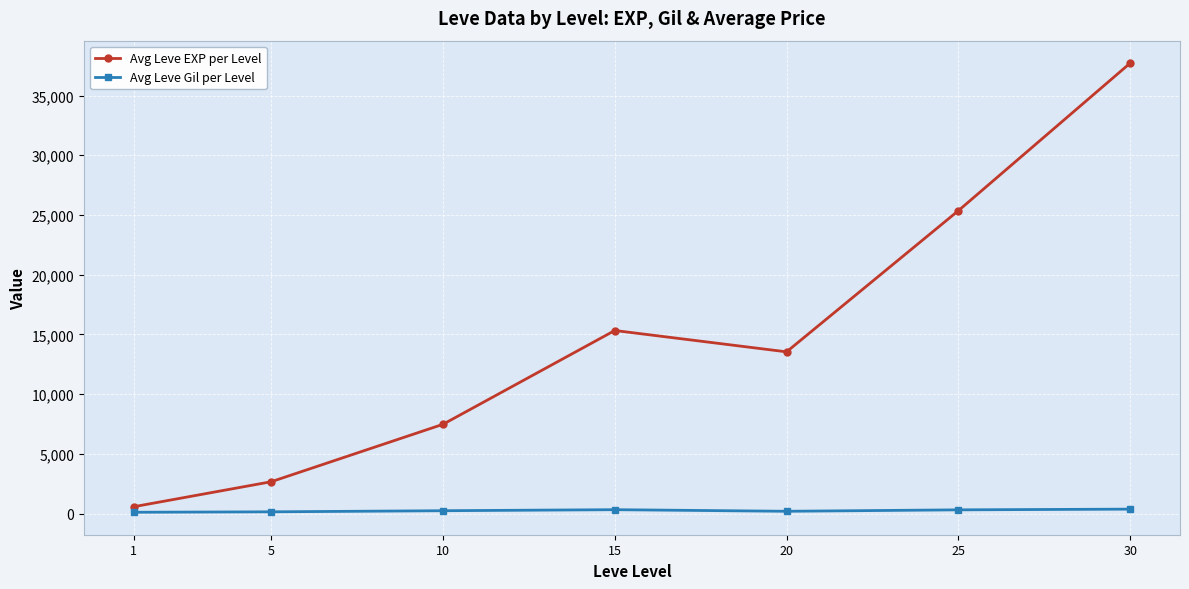

True or false: Avg Leve Gil per Level and Avg Leve EXP per Level intersect in this chart.

False